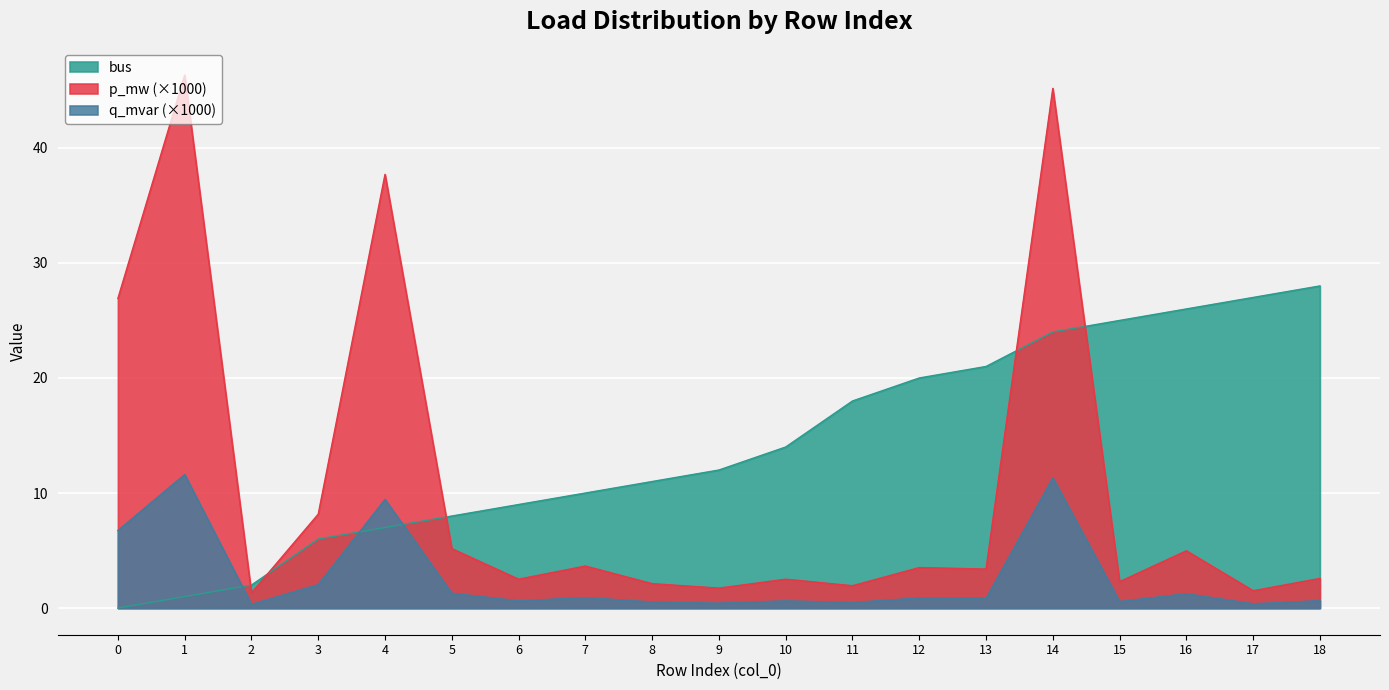

How many times do p_mw and bus cross each other?

5